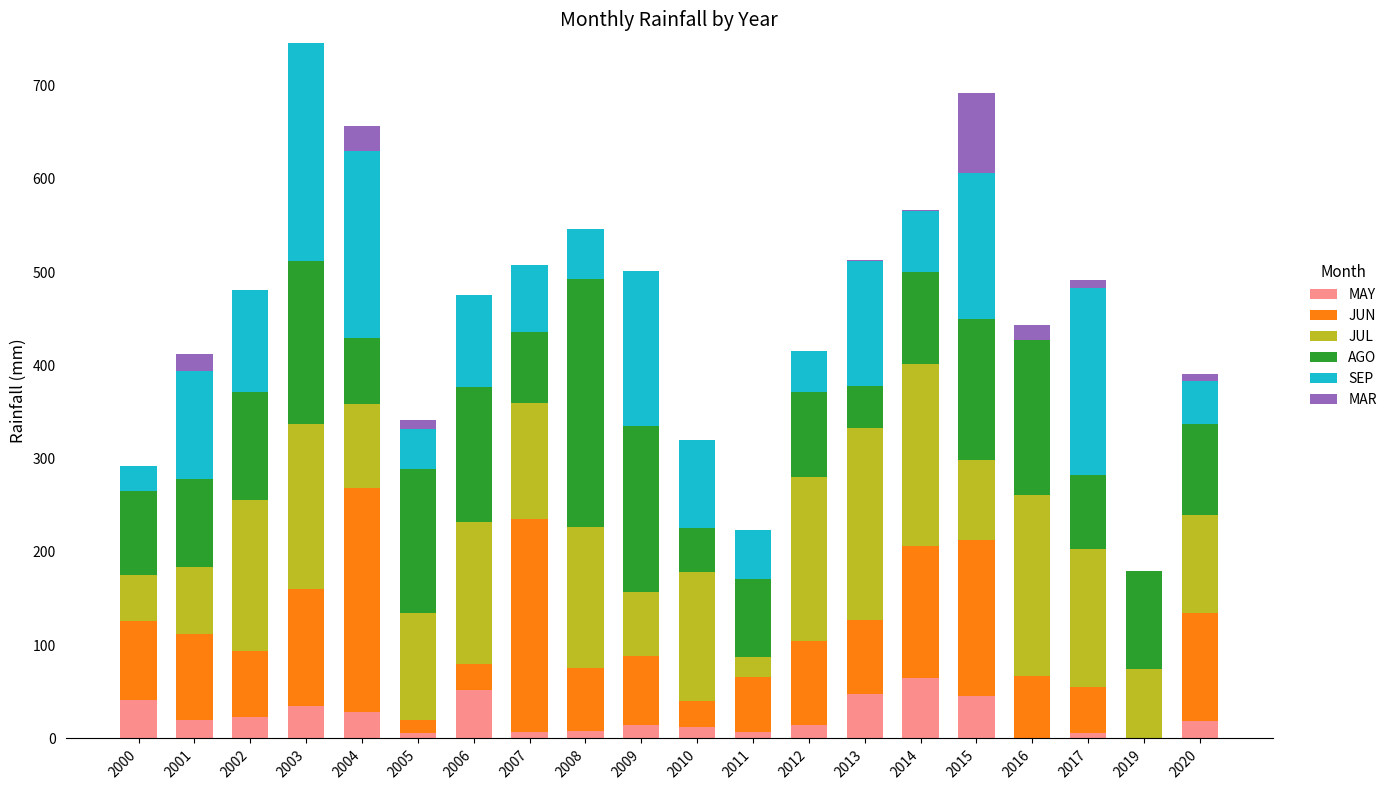

What are all the series names shown in the legend?

MAY, JUN, JUL, AGO, SEP, MAR